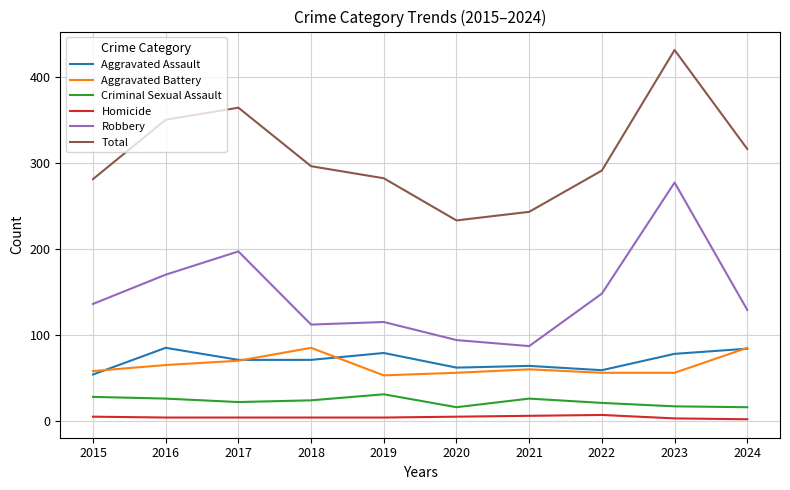

What is the difference between the Homicide values at 2023 and 2015?

2